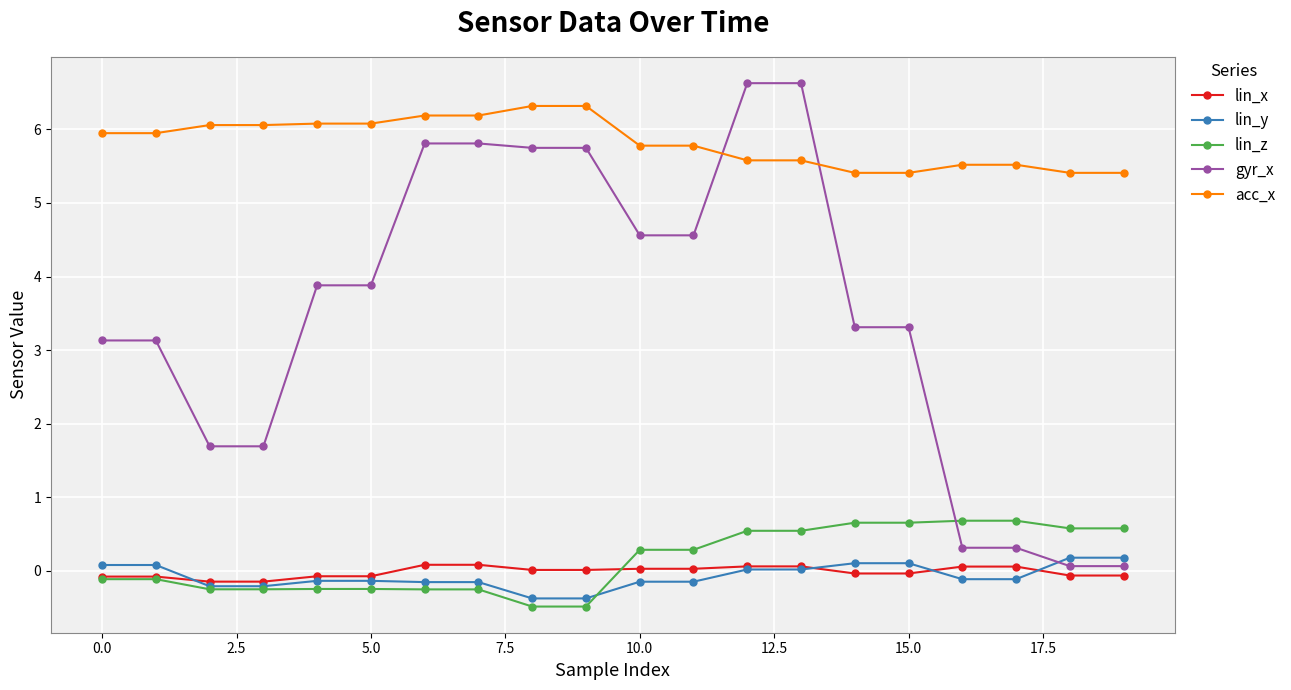

Which series has the largest total across all categories?

acc_x